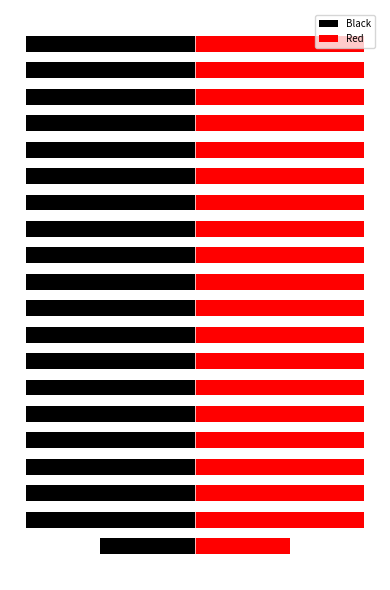

The value of Red at 2 is 291.5. True or false?

True